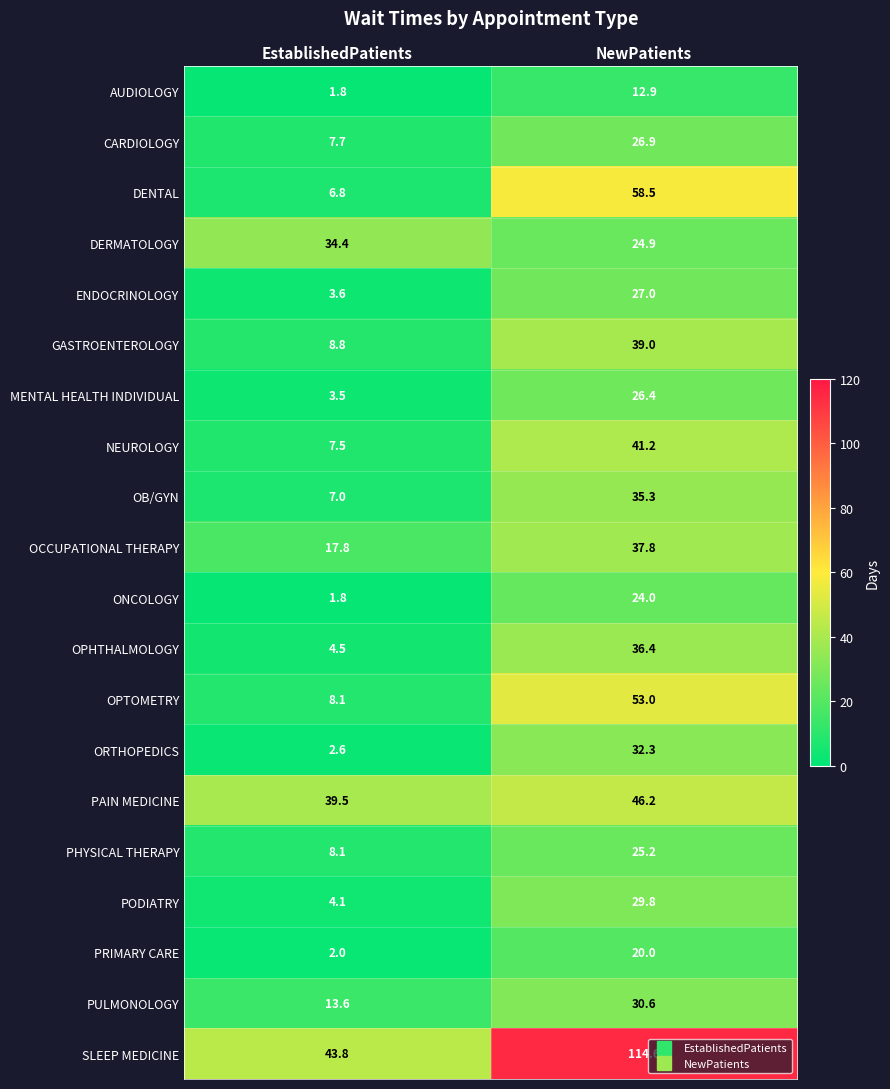

Which series has the widest spread of values?

SLEEP MEDICINE